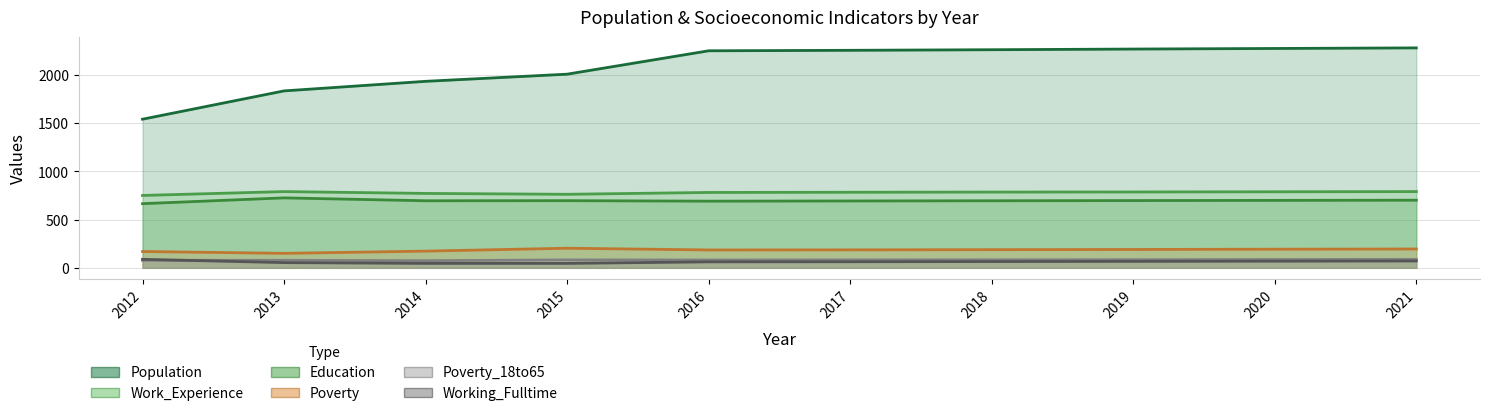

At which category does the chart reach its peak across all series?

2021